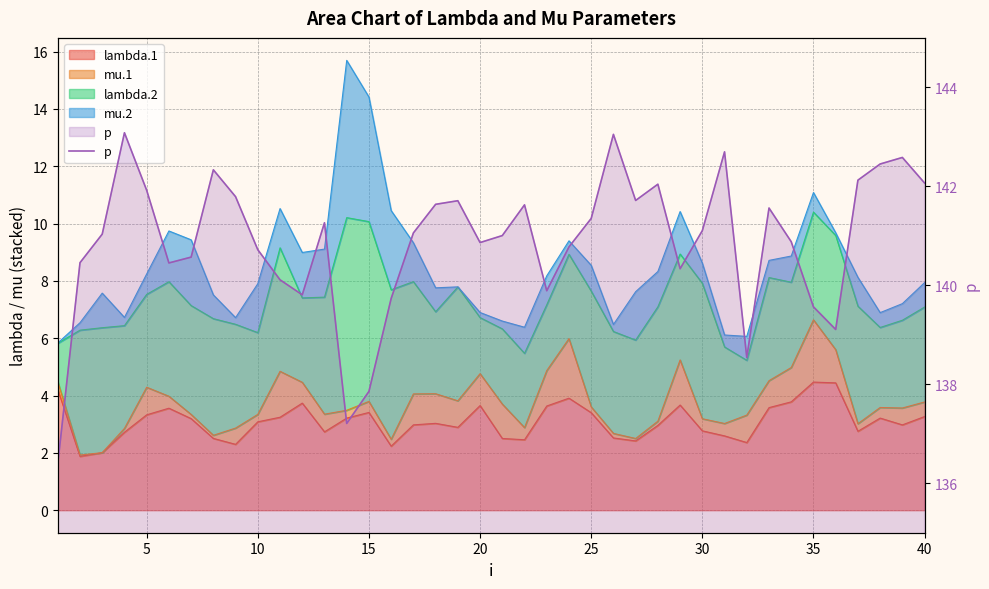

Reading right to left, what are all the values shown in this chart?

142.1	142.6	142.5	142.1	139.1	139.6	140.9	141.6	138.5	142.7	141.1	140.3	142.0	141.7	143.1	141.4	140.8	139.9	141.6	141.0	140.9	141.7	141.6	141.1	139.7	137.9	137.2	141.3	139.8	140.1	140.7	141.8	142.3	140.6	140.5	141.9	143.1	141.0	140.5	136.4